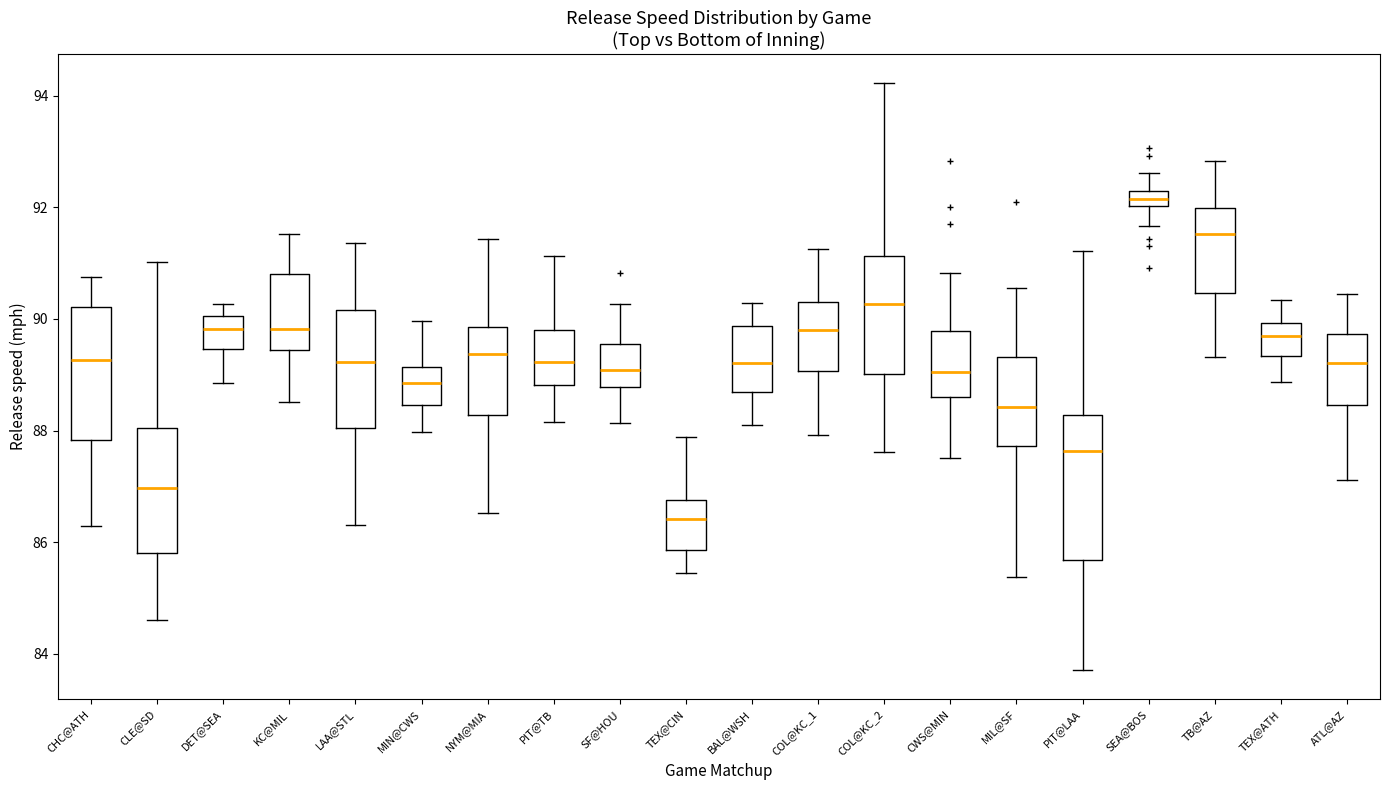

Comparing the boxes themselves (not the whiskers), which one is the tallest?

PIT@LAA